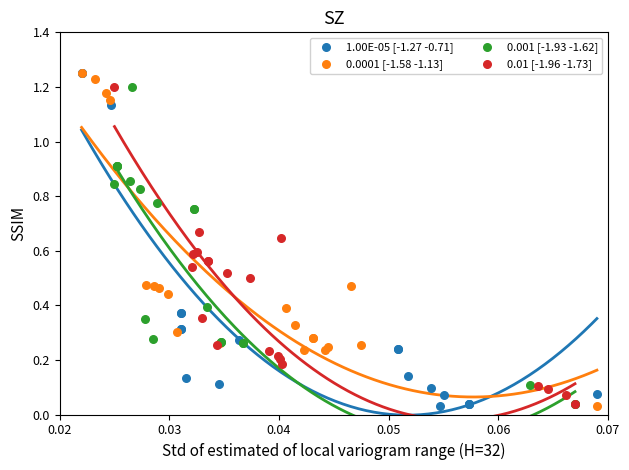

What are all the series names shown in the legend?

1.00E-05 [-1.27 -0.71], 0.0001 [-1.58 -1.13], 0.001 [-1.93 -1.62], 0.01 [-1.96 -1.73]